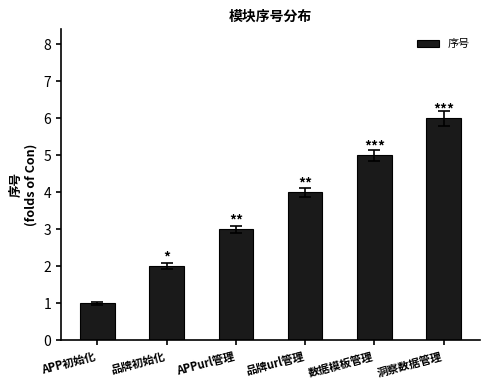

Rank the categories by value from lowest to highest.

APP初始化, 品牌初始化, APPurl管理, 品牌url管理, 数据模板管理, 洞察数据管理